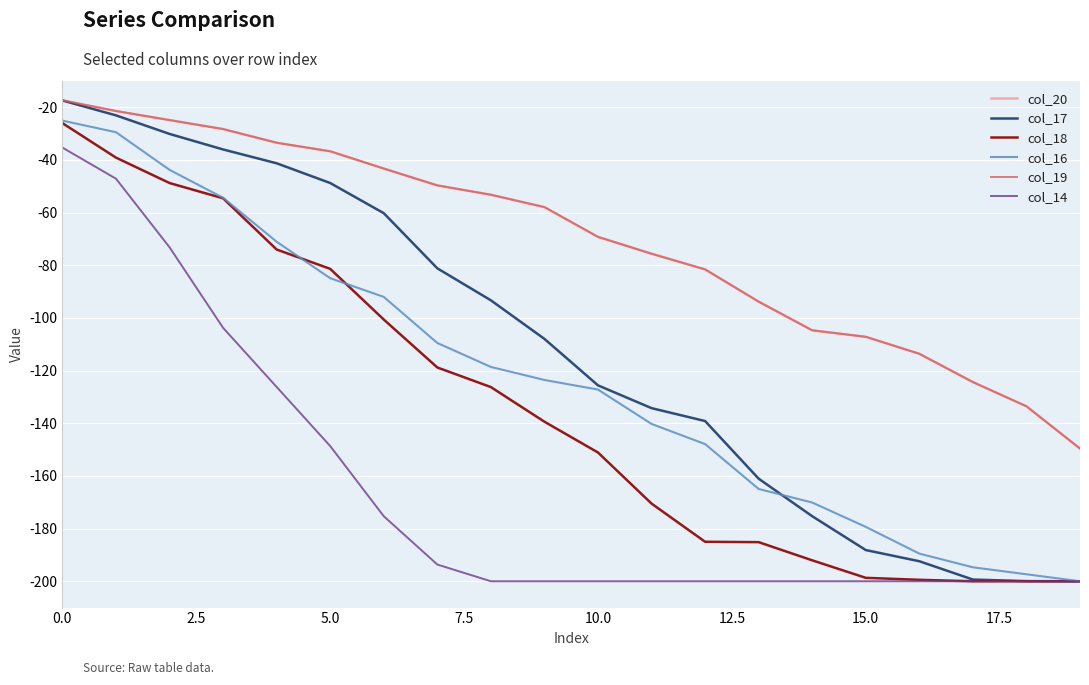

What is the lowest value of the col_18 series?

-200.0